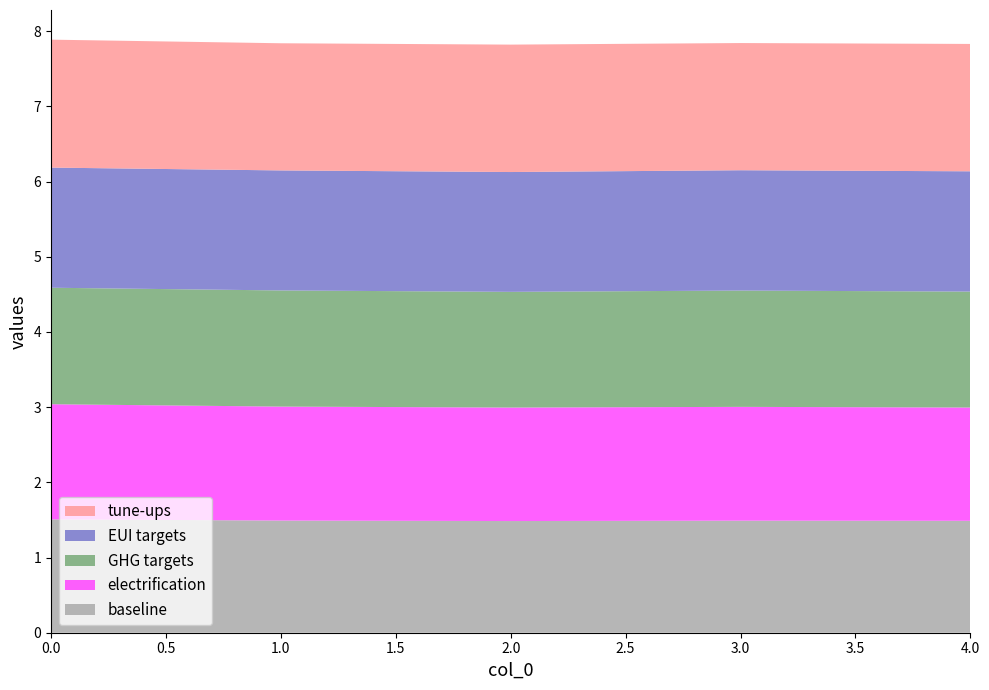

What is the maximum value for baseline?

1.5